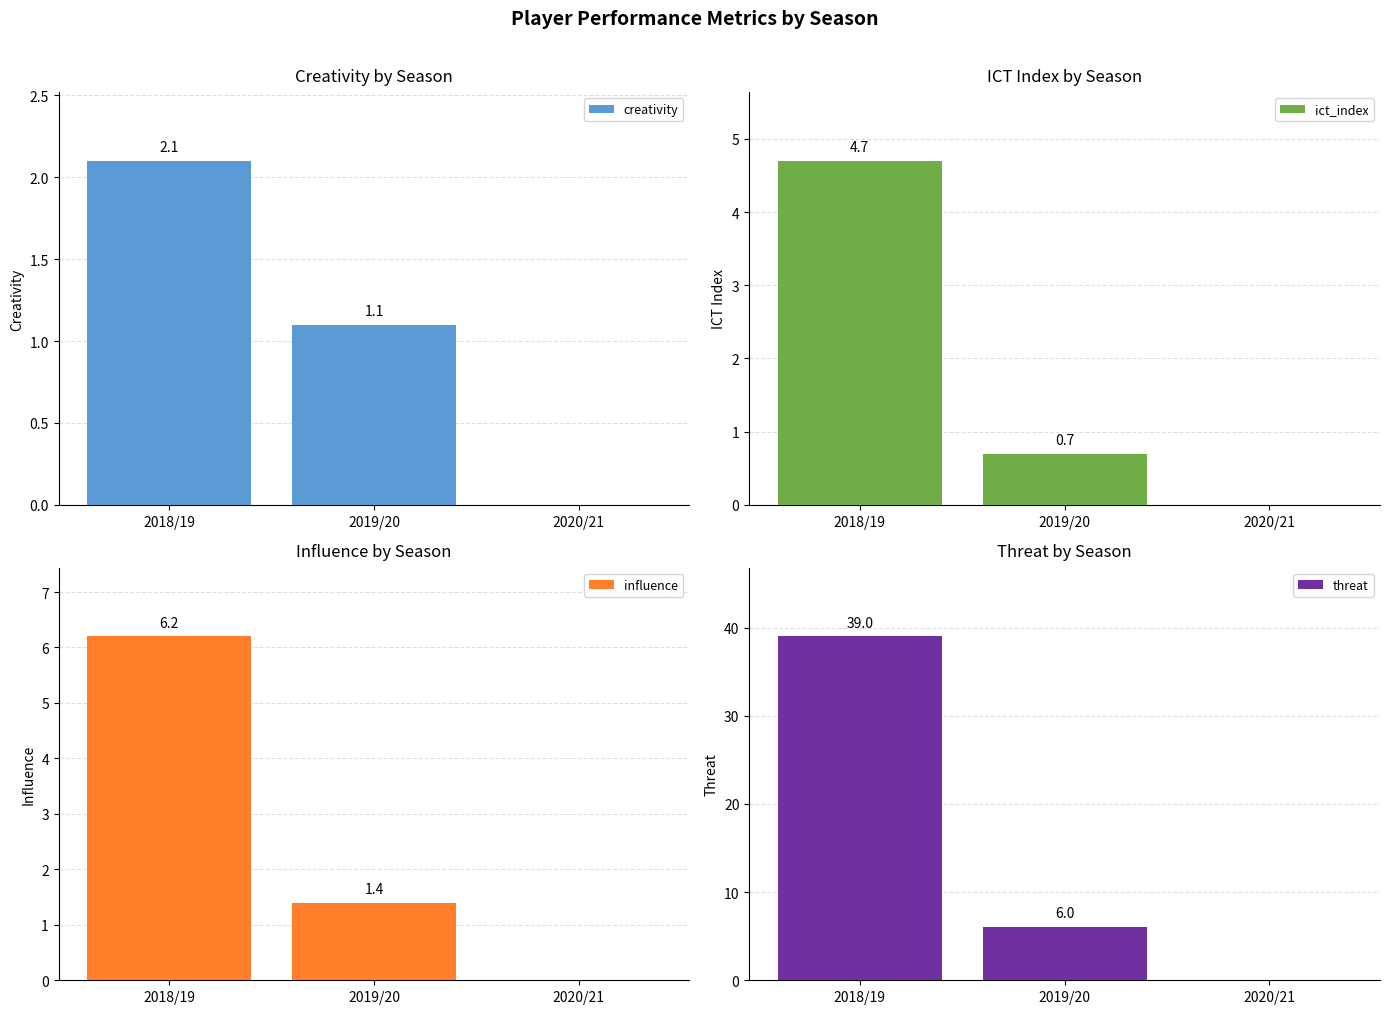

Reading right to left, extract all data points from this chart.

creativity: 2020/21=0.0	2019/20=1.1	2018/19=2.1
ict_index: 2020/21=0.0	2019/20=0.7	2018/19=4.7
influence: 2020/21=0.0	2019/20=1.4	2018/19=6.2
threat: 2020/21=0.0	2019/20=6.0	2018/19=39.0